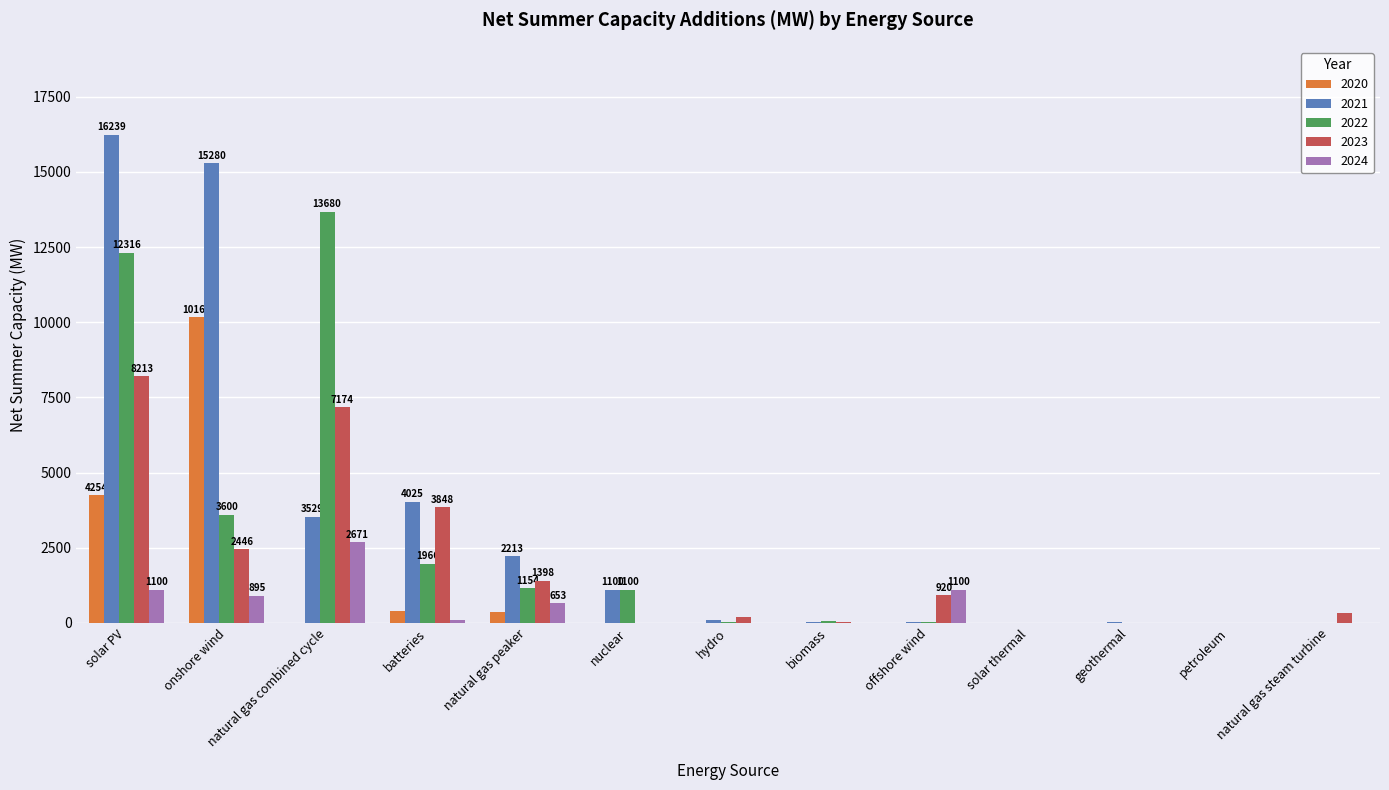

What value does the 2023 series have at solar PV?

8213.1